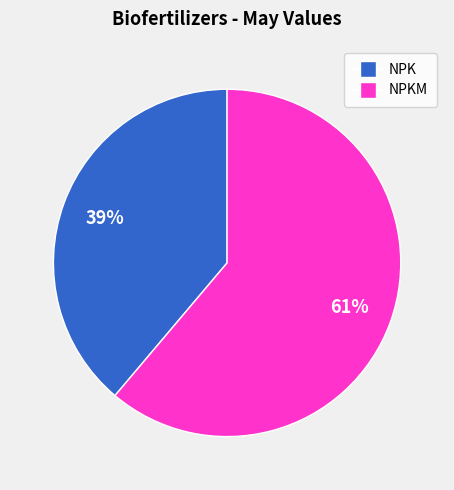

What percentage is the NPK slice, to the nearest percent?

39%